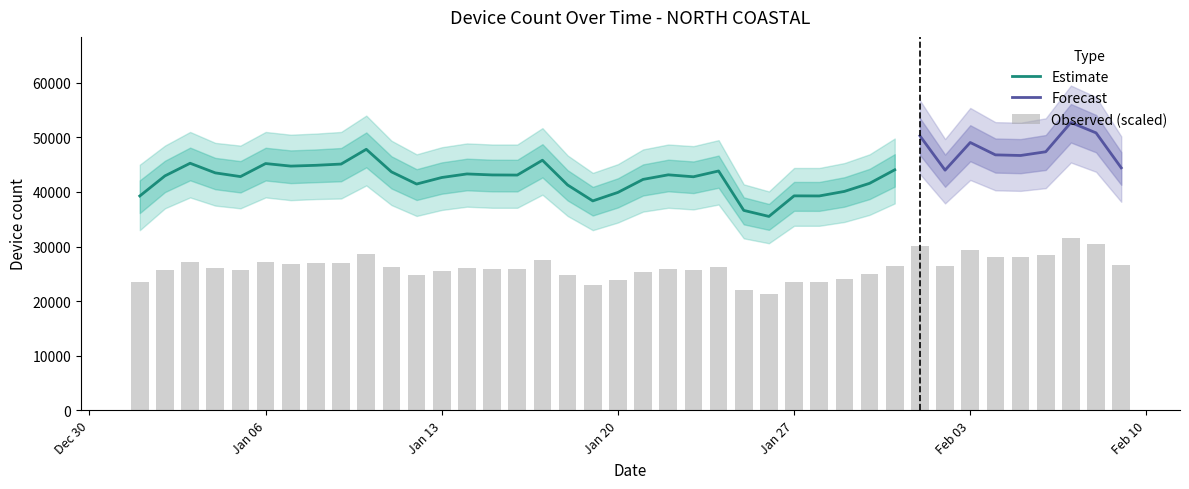

What is the highest value of the Estimate series?

47821